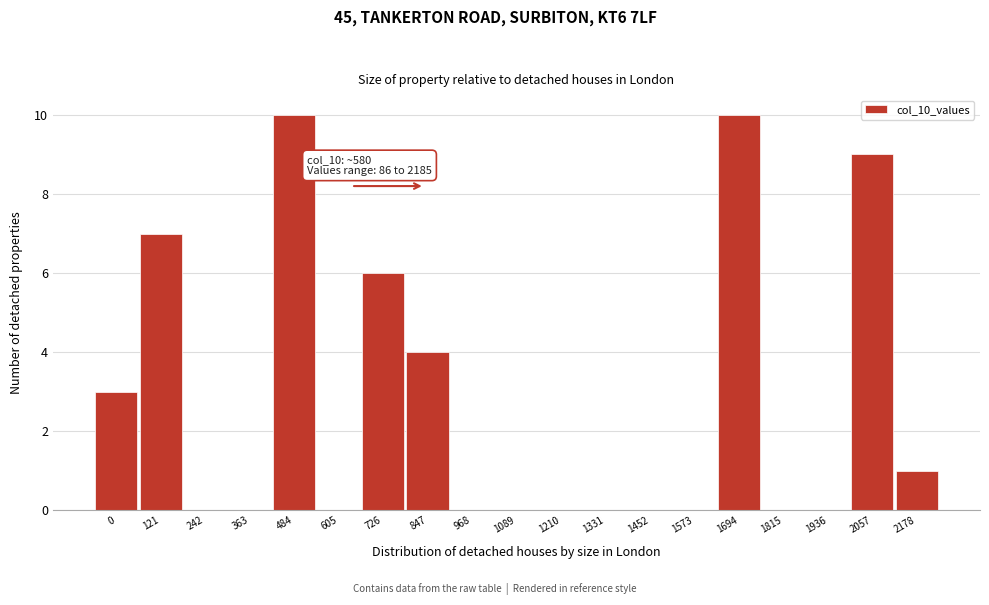

Reading left to right, list all the values displayed in this chart.

0=3	121=7	242=0	363=0	484=10	605=0	726=6	847=4	968=0	1089=0	1210=0	1331=0	1452=0	1573=0	1694=10	1815=0	1936=0	2057=9	2178=1